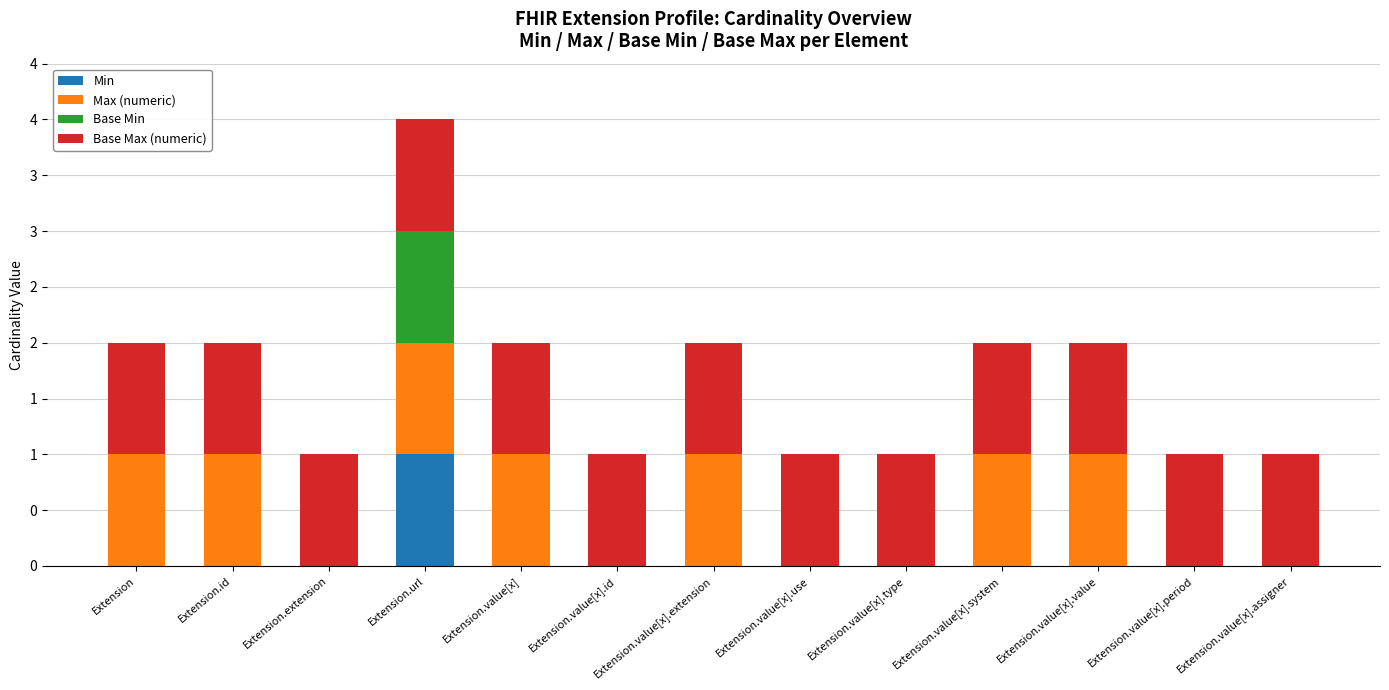

Are the bars grouped side by side (vs. stacked)?

No